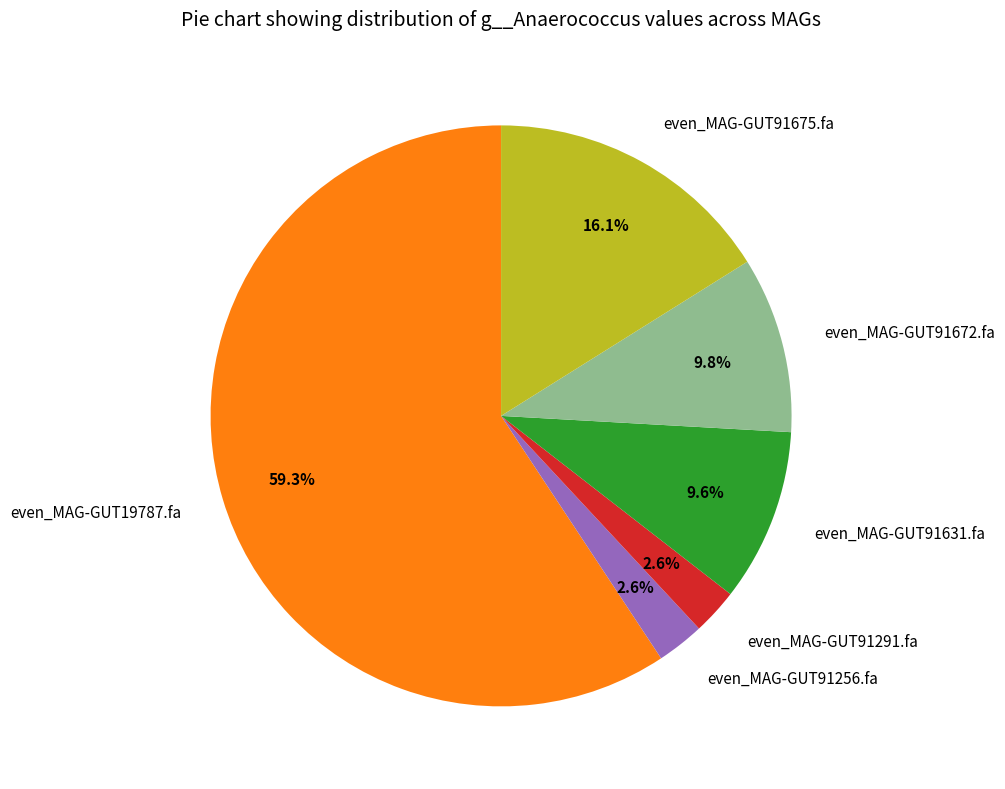

Does any single category account for the majority?

Yes